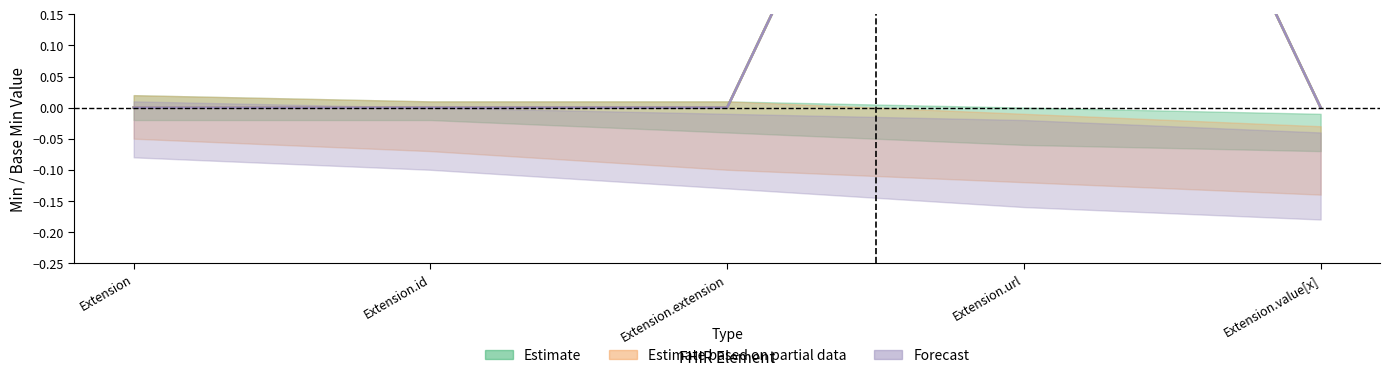

What are all the series names shown in the legend?

Estimate, Estimate based on partial data, Forecast